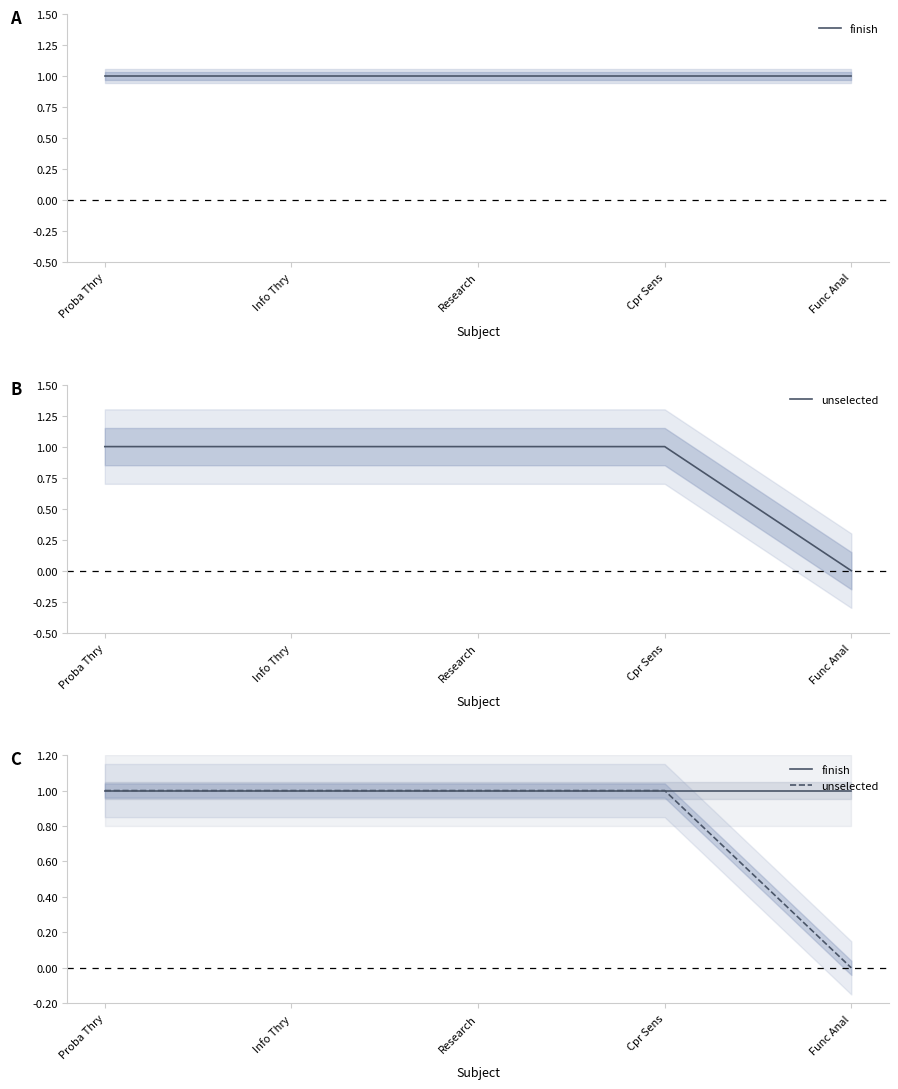

Which series has the largest range (max minus min)?

unselected